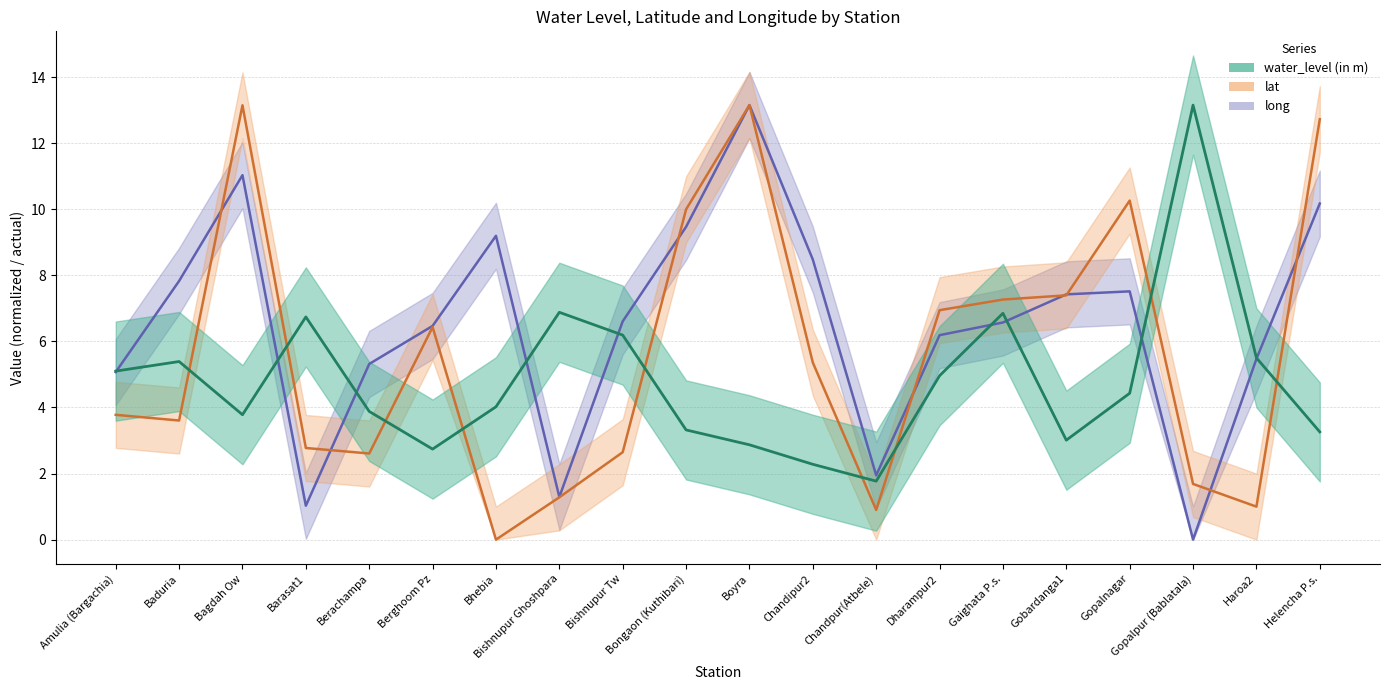

How many lines are shown in the chart?

3